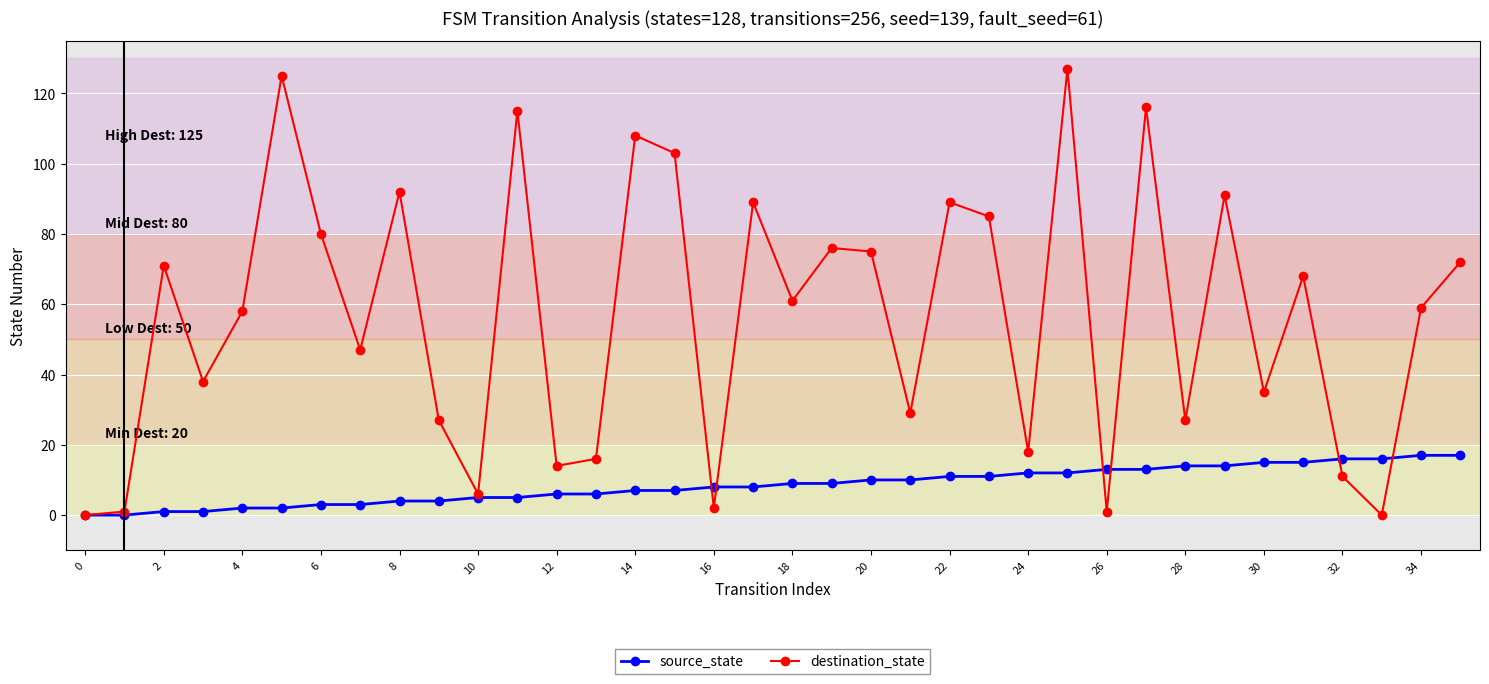

Reading left to right, extract all data points from this chart.

source_state: 0	0	1	1	2	2	3	3	4	4	5	5	6	6	7	7	8	8	9	9	10	10	11	11	12	12	13	13	14	14	15	15	16	16	17	17
destination_state: 0	1	71	38	58	125	80	47	92	27	6	115	14	16	108	103	2	89	61	76	75	29	89	85	18	127	1	116	27	91	35	68	11	0	59	72